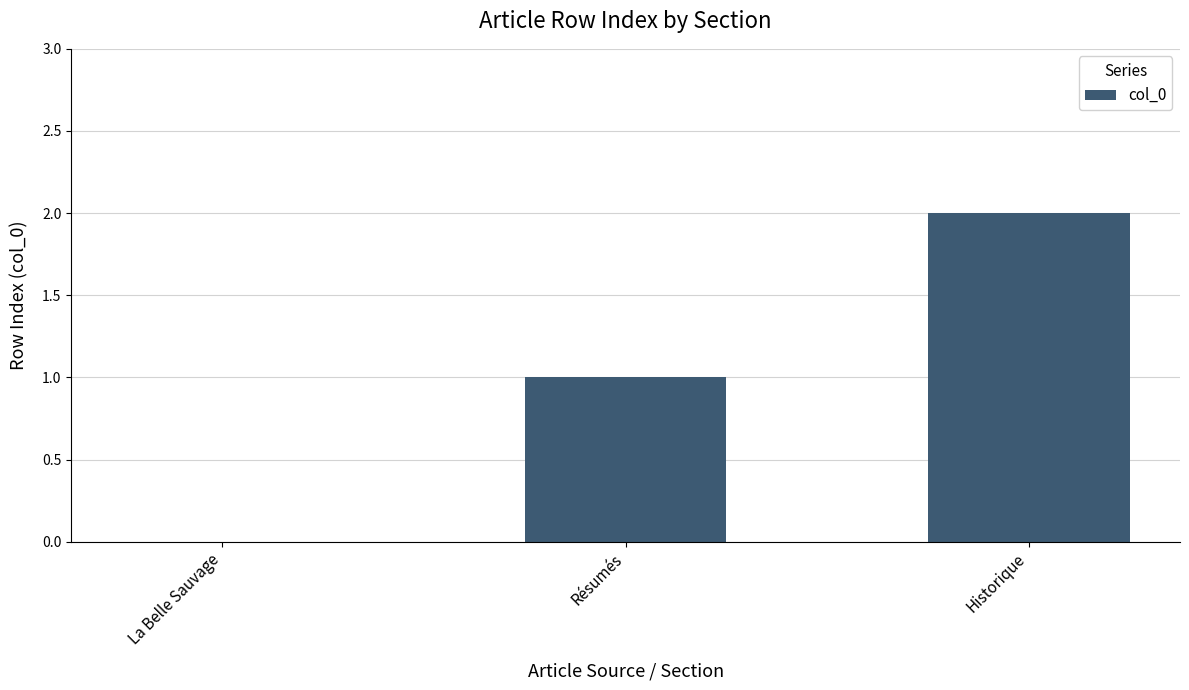

Reading right to left, list all the values displayed in this chart.

2	1	0